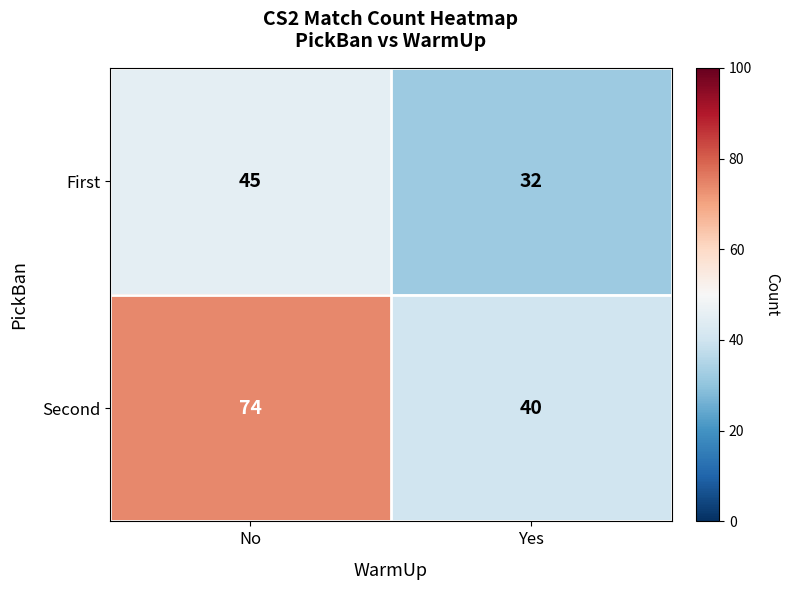

What is the sum of all First values?

77